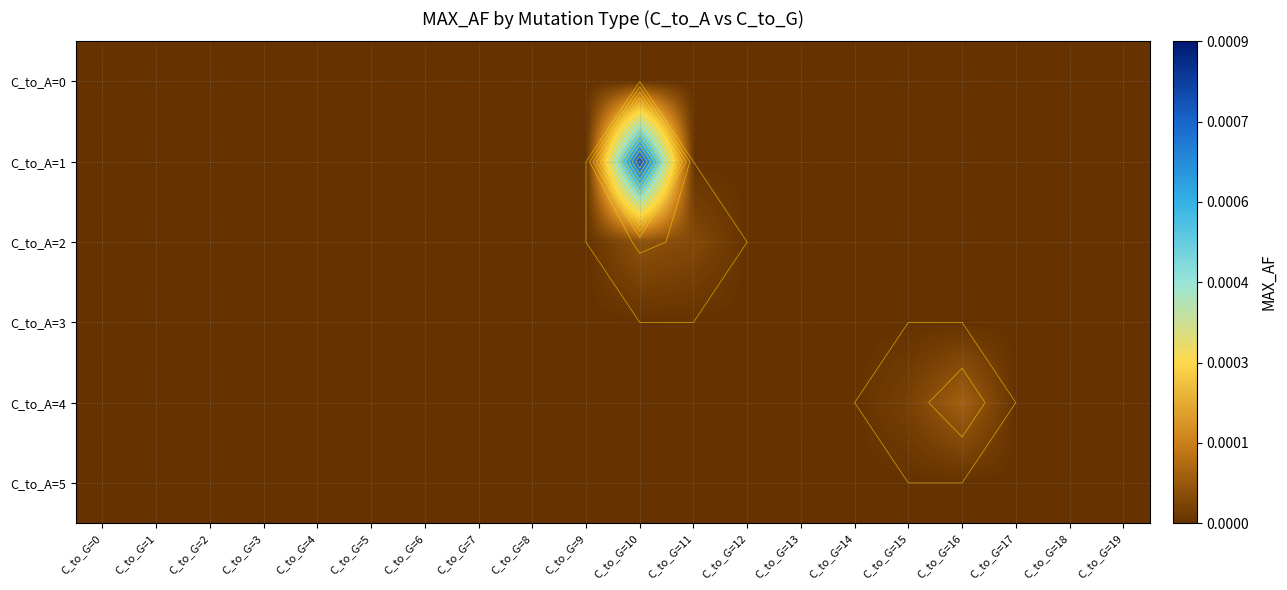

Between C_to_G=13 and C_to_G=15, which series saw the biggest shift?

C_to_A=4